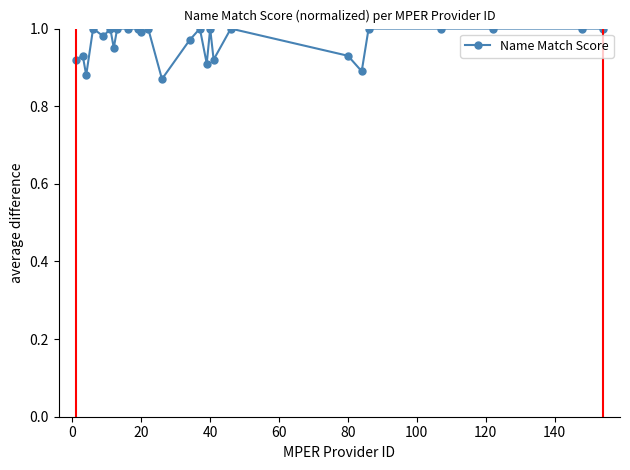

True or false: Name Match Score has more than 2 interior local peaks.

True